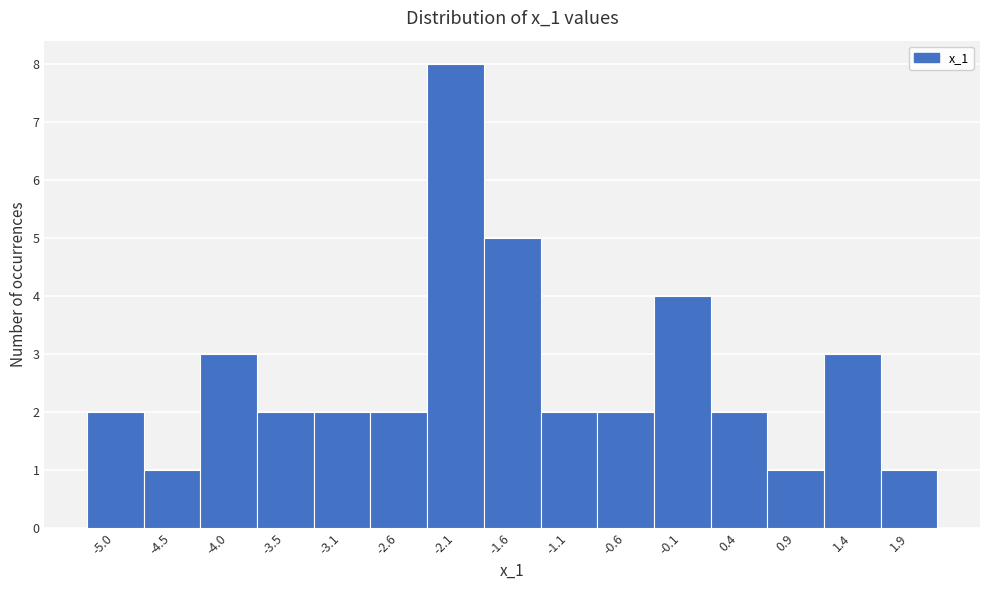

Which range on the x-axis has the tallest bar?

-2.30 to -1.80